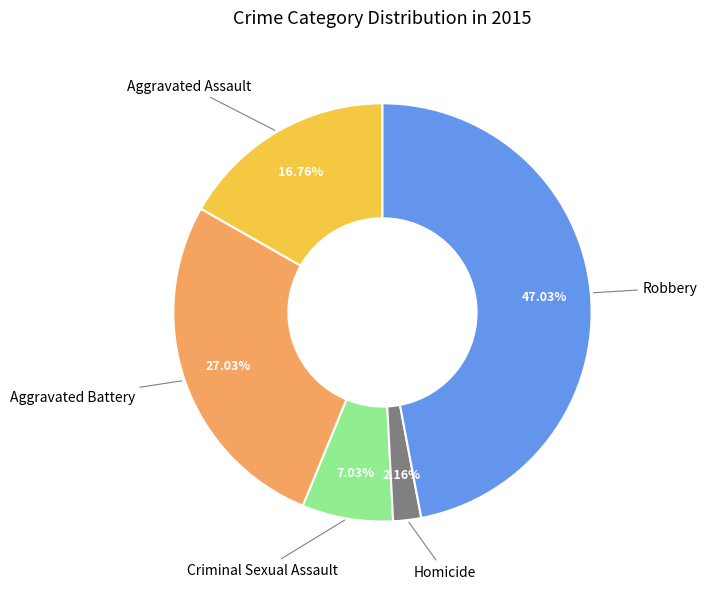

Is it true that Aggravated Assault is 10% of the pie?

False